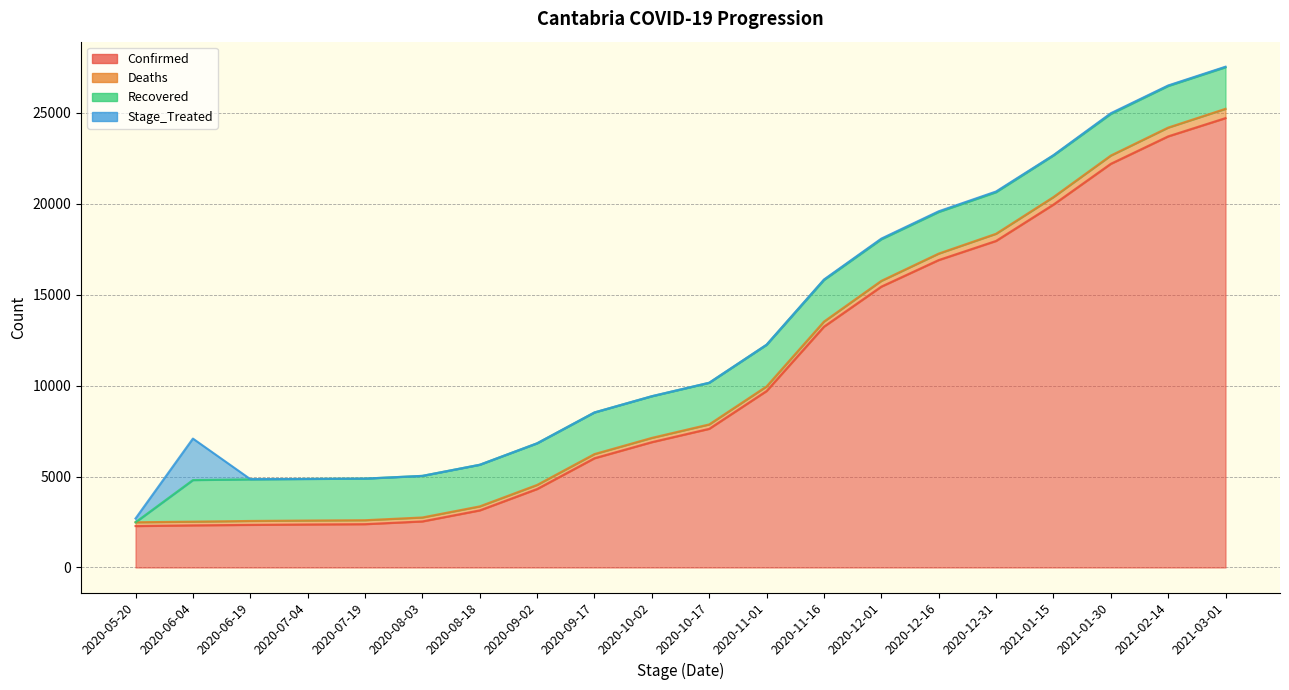

Does the chart display data point markers on the line(s)?

No